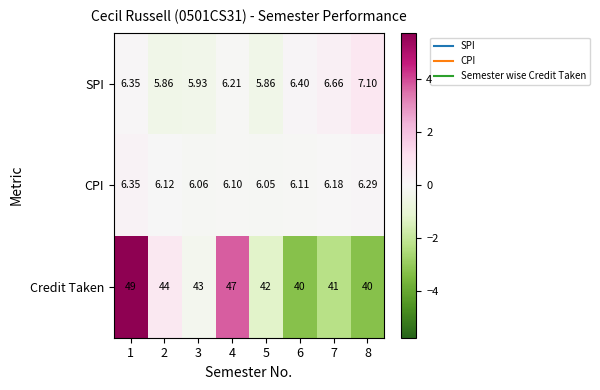

Which has a higher value, 6 or 1?

6